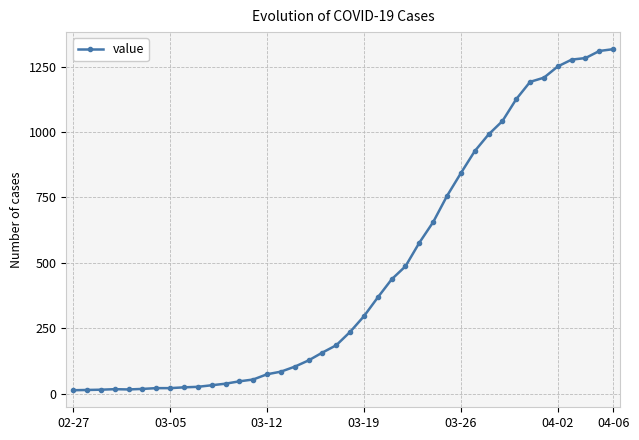

What is the difference between the second highest and minimum values?

1297